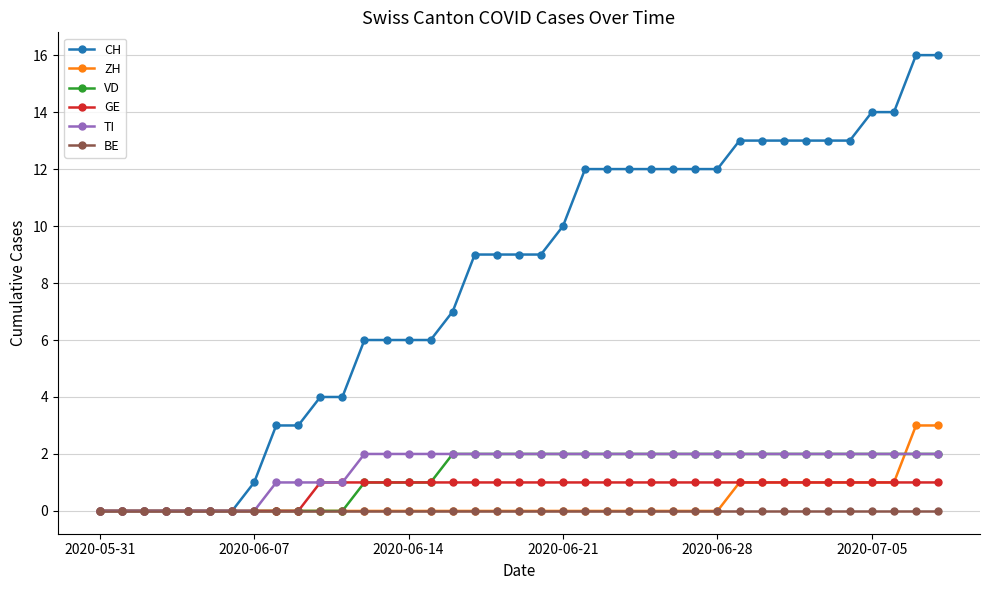

Which series has the widest spread of values?

CH